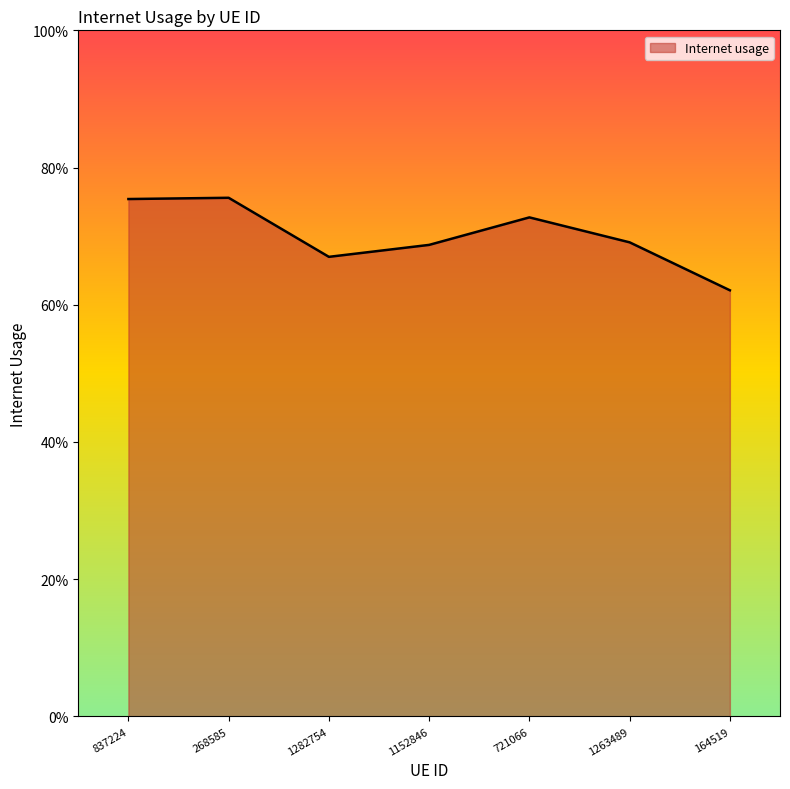

Where is the first local maximum?

268585